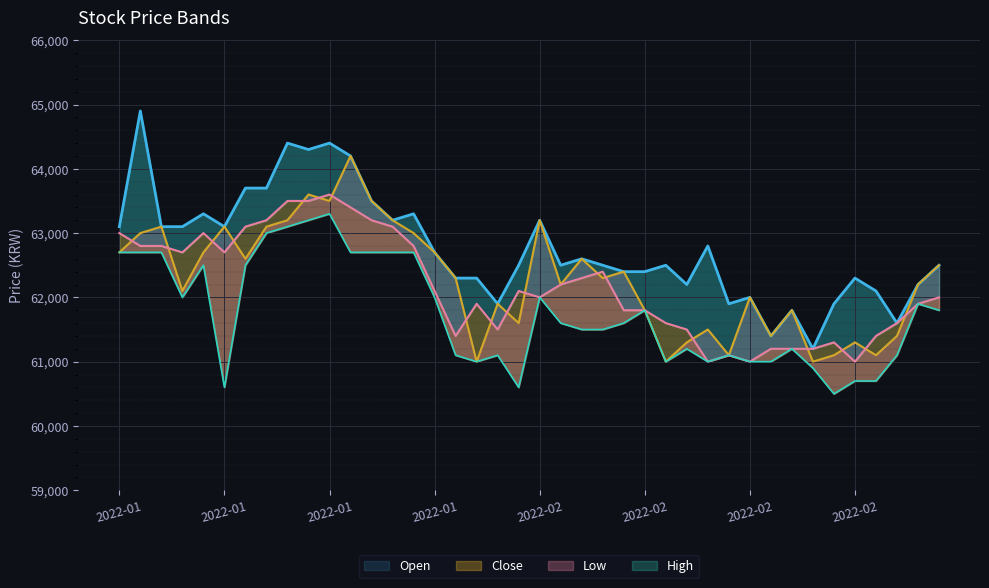

What position from the right is 2022-01-10?

35